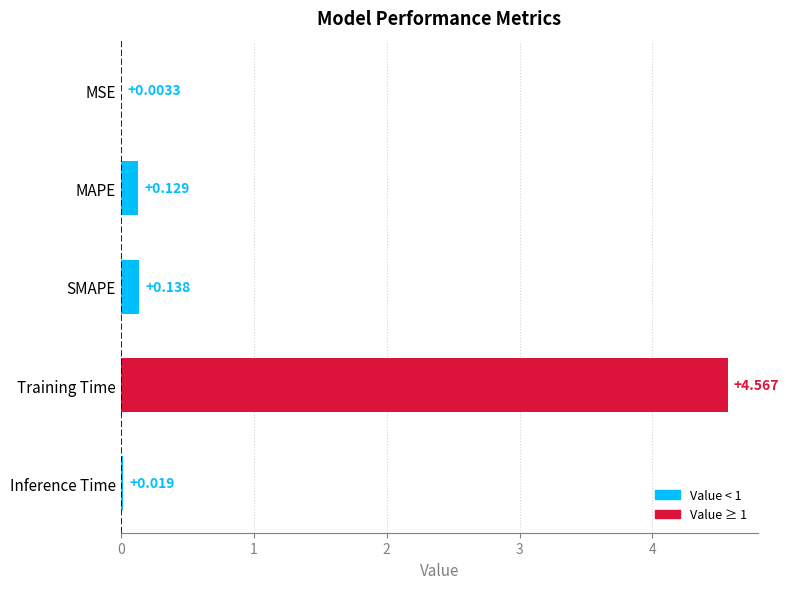

At which label is the value closest to 2?

SMAPE